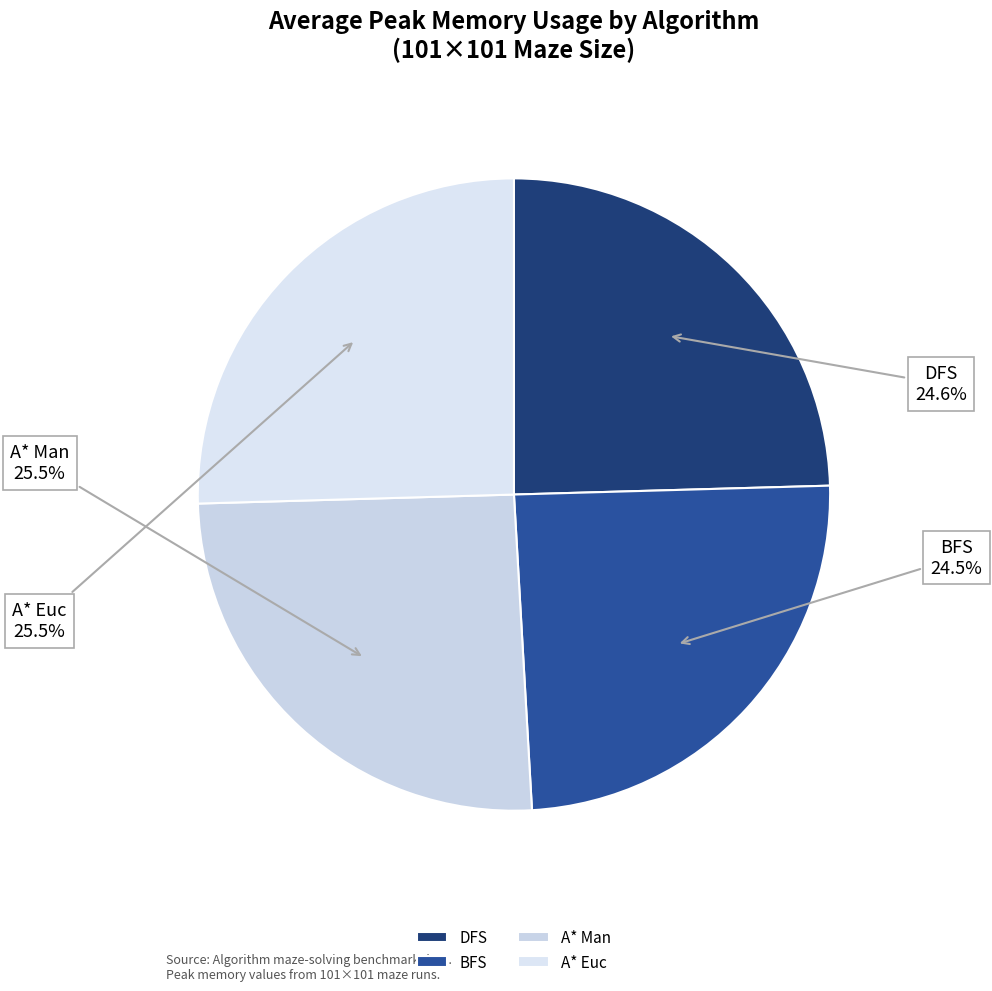

To the nearest percent, what is the combined percentage of A* Man and A* Euc?

51%